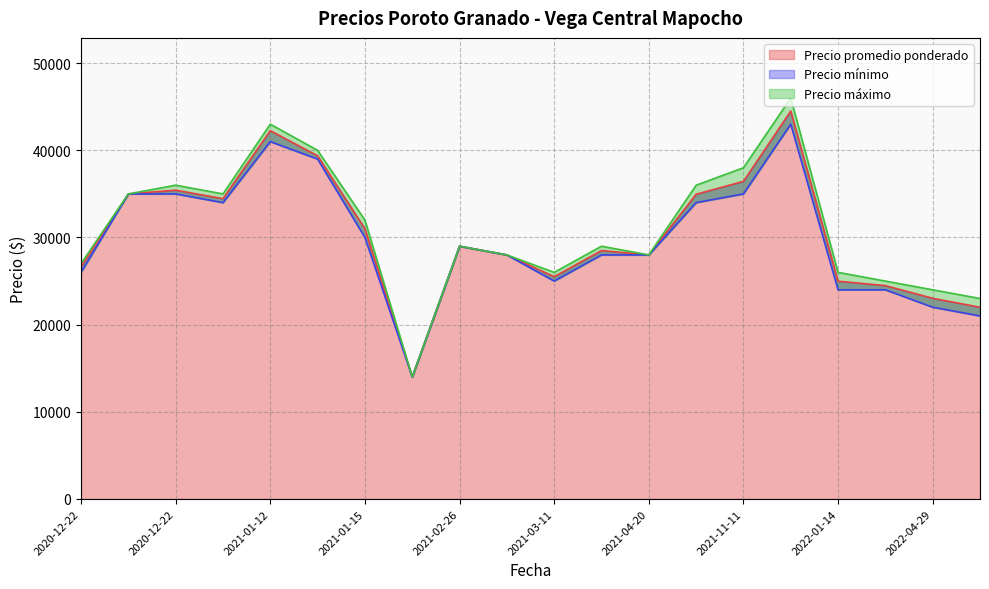

In Precio promedio ponderado, how many points are higher than both neighbors (excluding endpoints)?

5